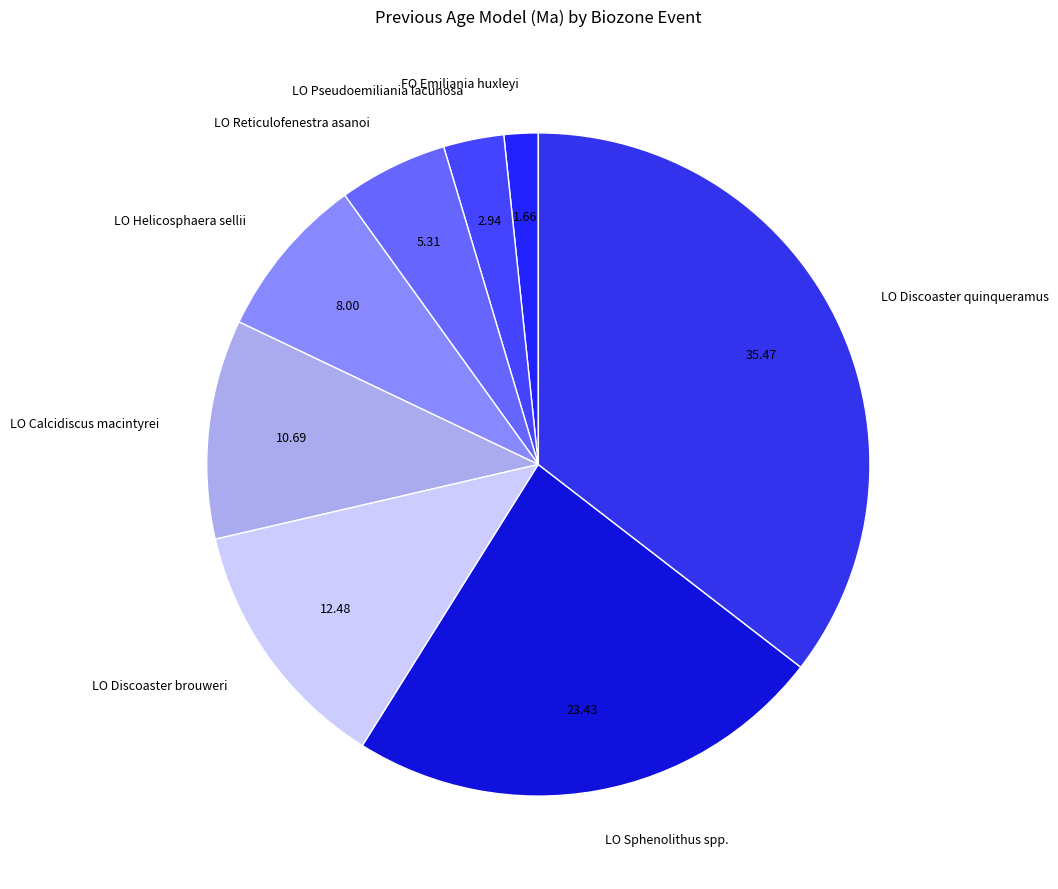

Is there any slice that represents more than half of the pie?

No